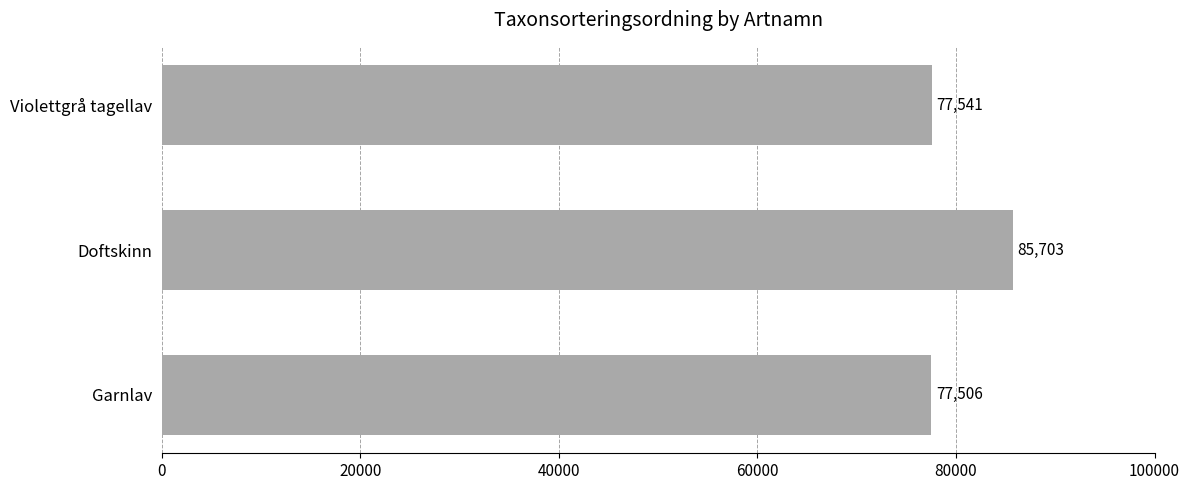

Is it true that the value at Doftskinn is 85703?

True